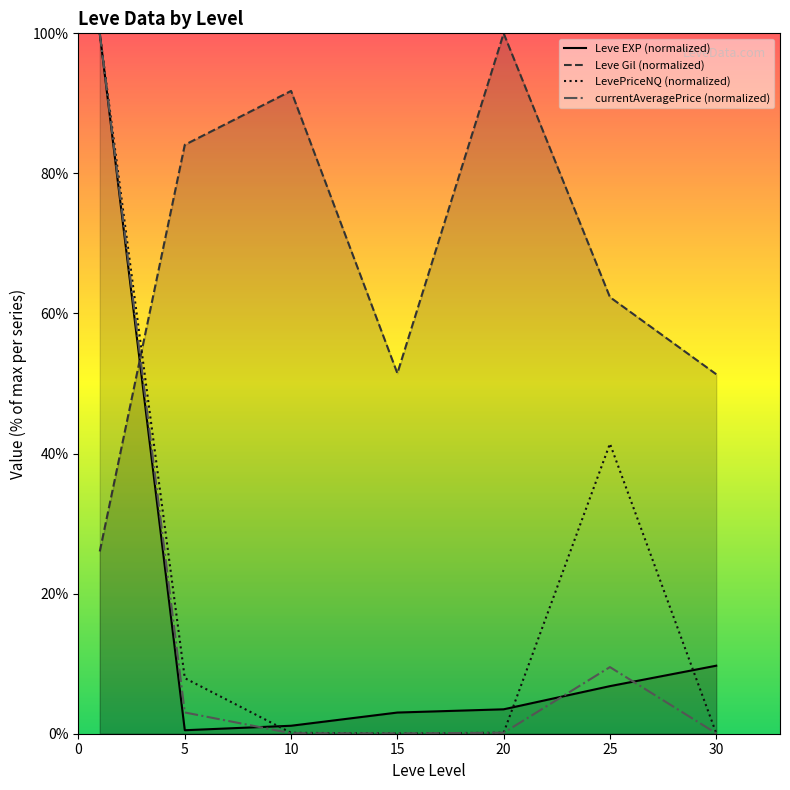

Where do currentAveragePrice (normalized) and Leve EXP (normalized) first cross each other?

5 and 10